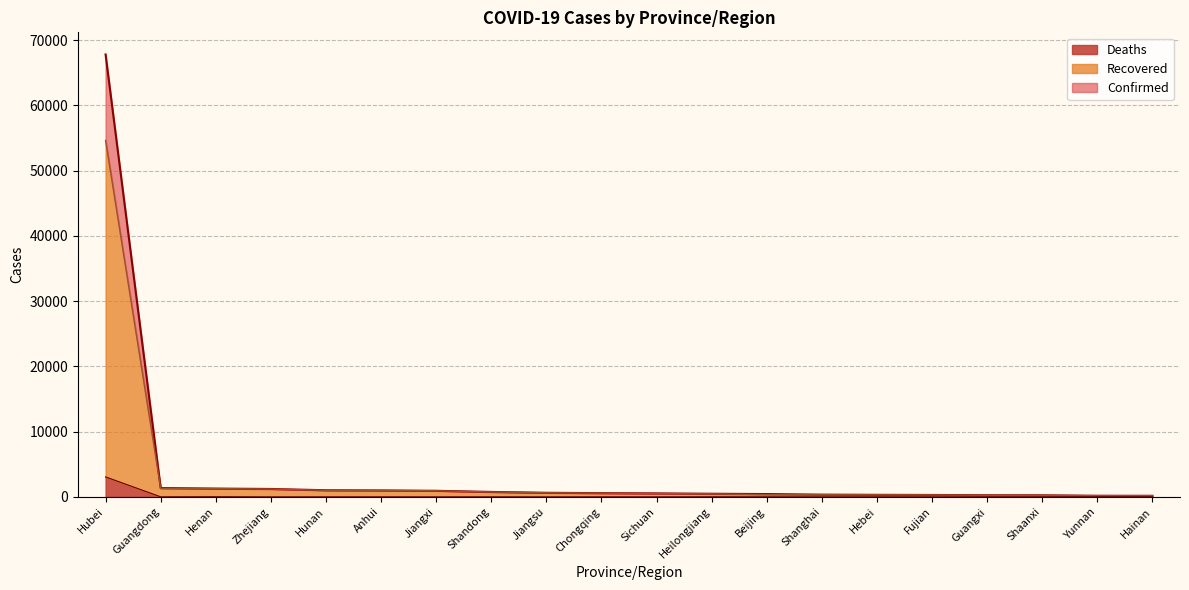

What is the label of the 20th point from the right?

Hubei